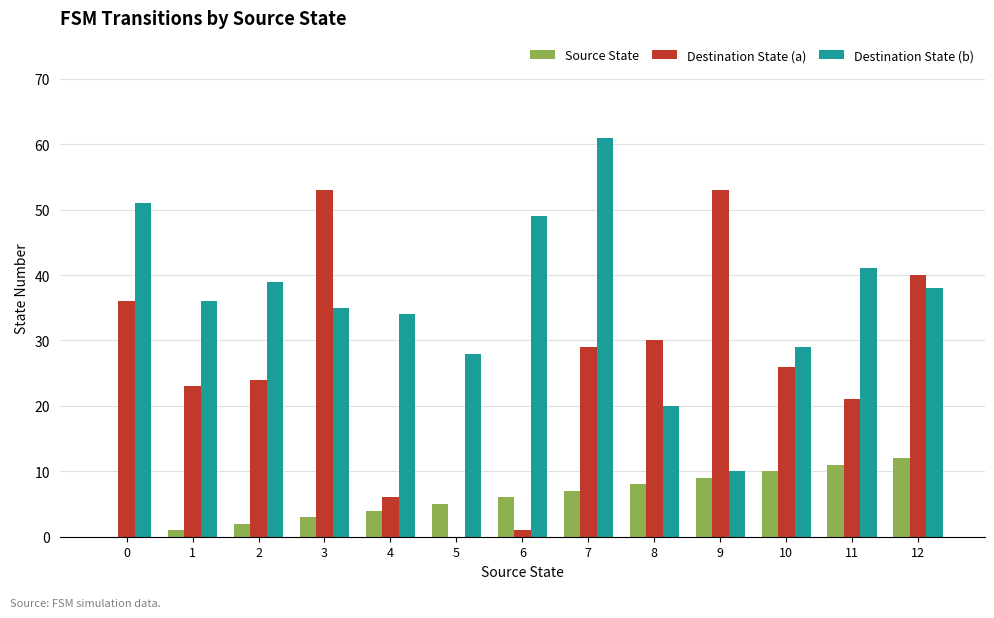

Which series has the largest range (max minus min)?

Destination State (a)